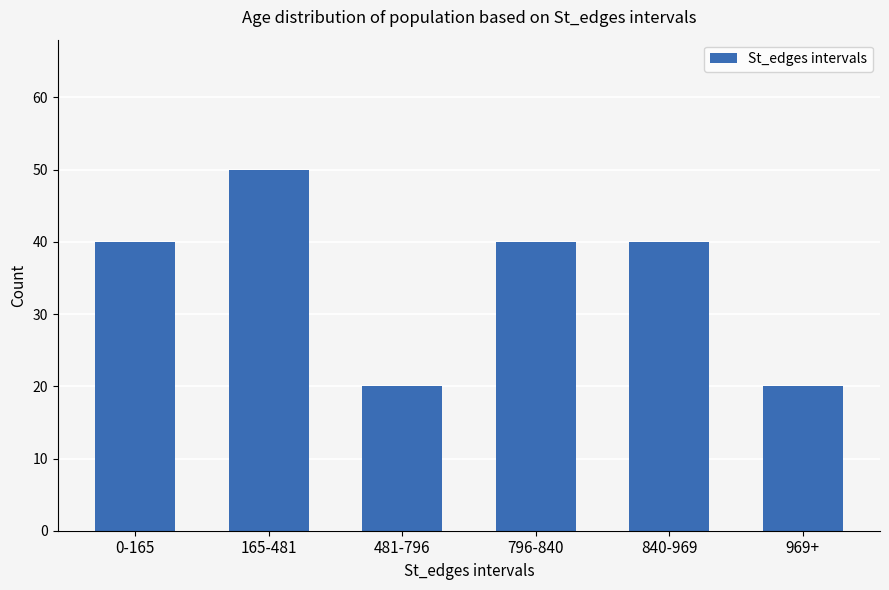

Which has a higher value, 481-796 or 796-840?

796-840